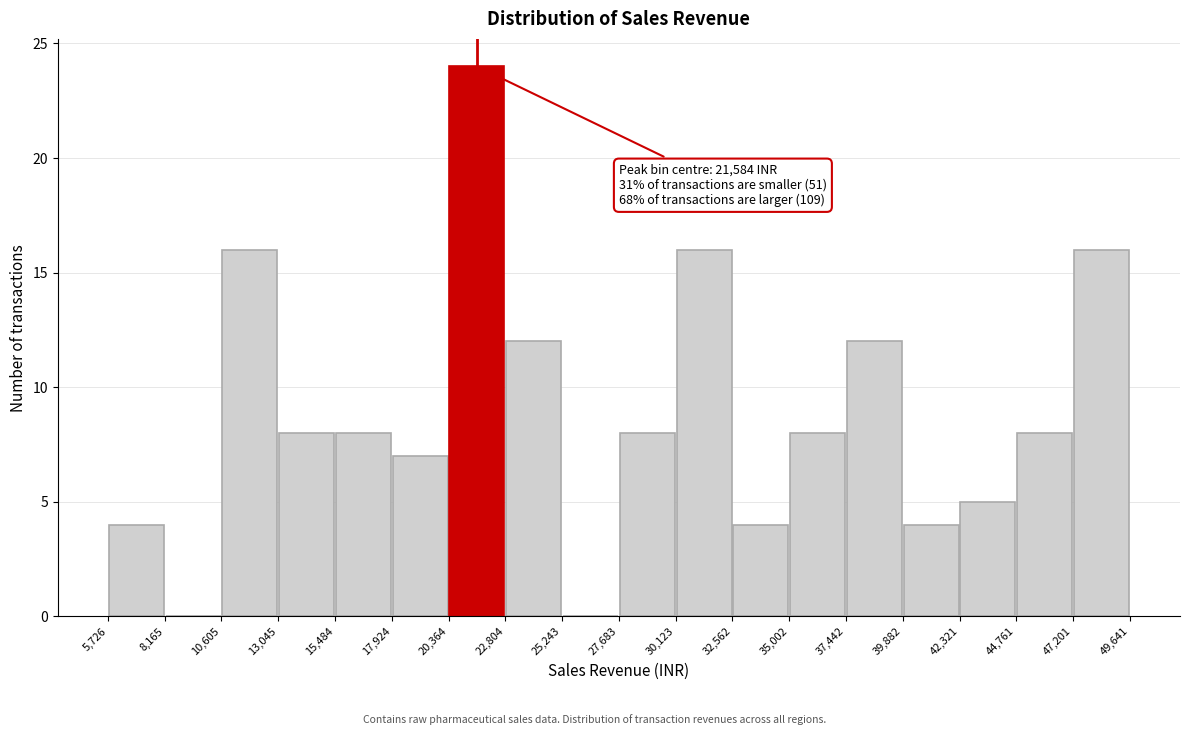

Which range on the x-axis has the tallest bar?

20,364 to 22,804